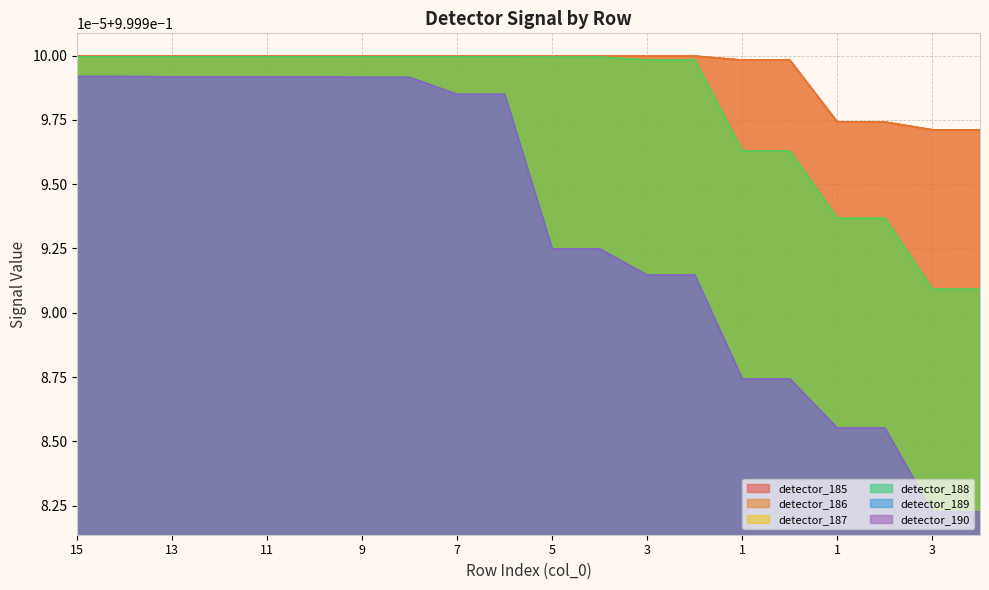

At which category is the sum across all series the highest?

15